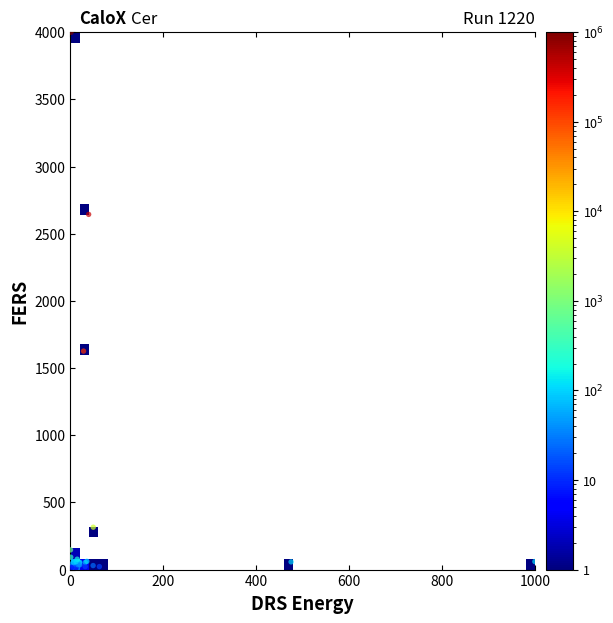

What Y value in the scatter plot is closest to 2003?

1626.7